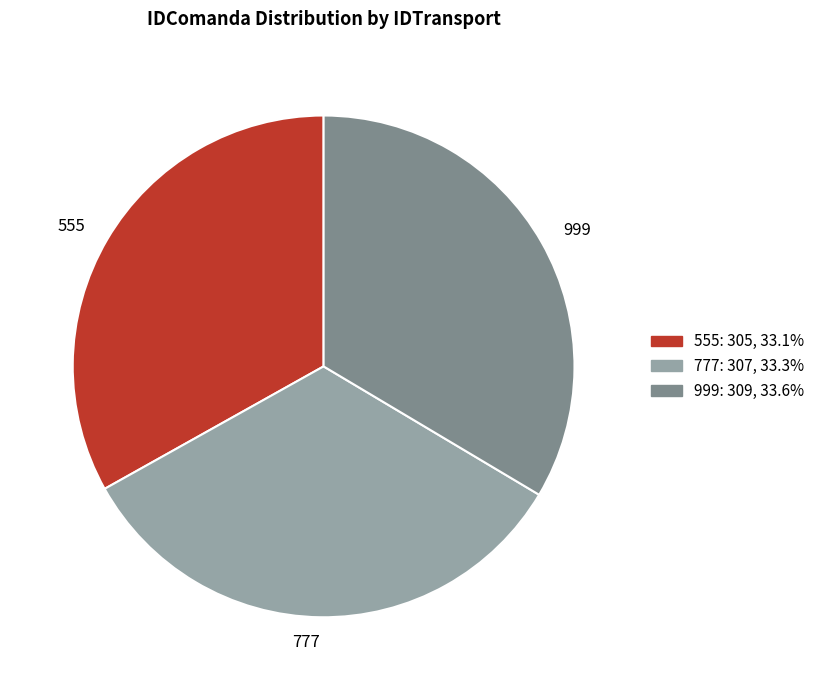

Is the sum of 777 and 999 greater than half?

Yes